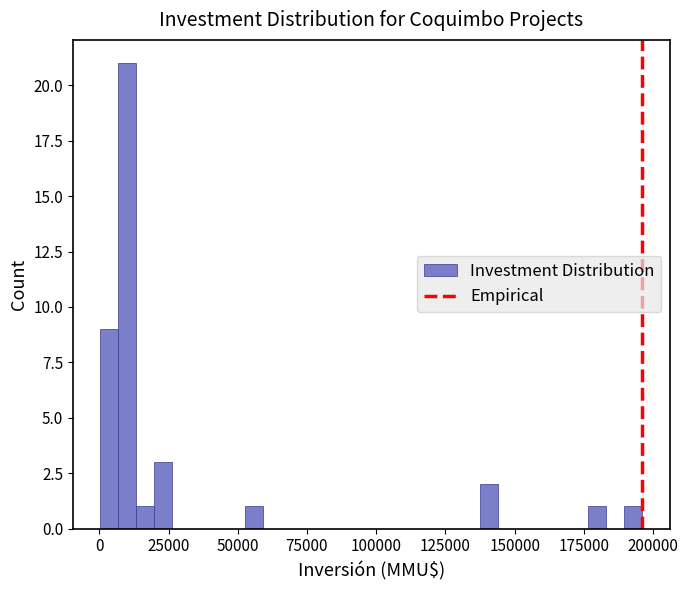

Read against the x-axis, roughly where is the centre of the tallest bar?

10000